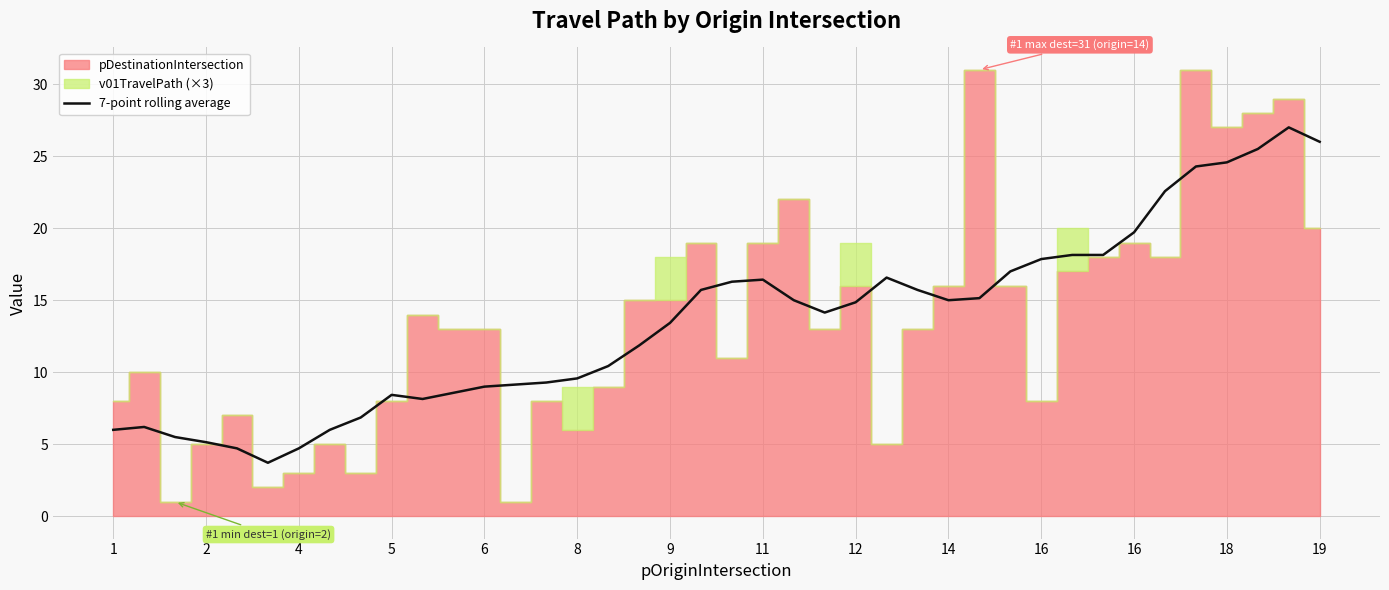

What is the change in value from 15 to 35?

+14.7